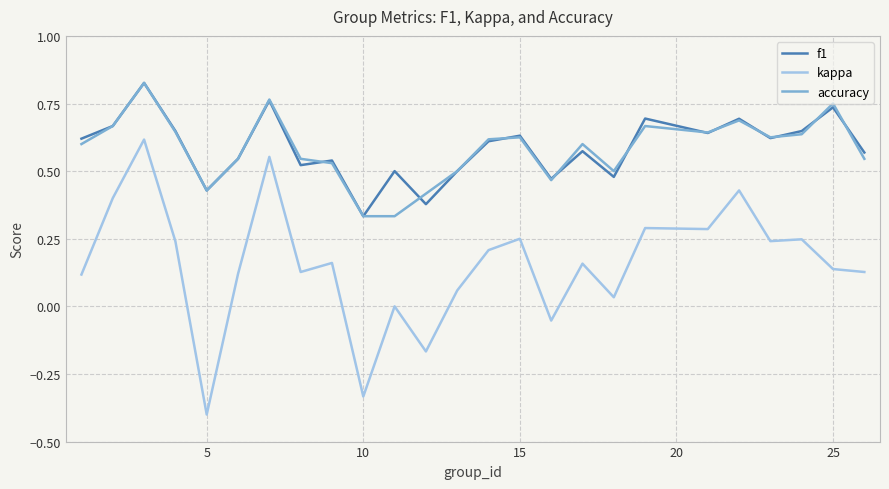

True or false: kappa and accuracy intersect in this chart.

False